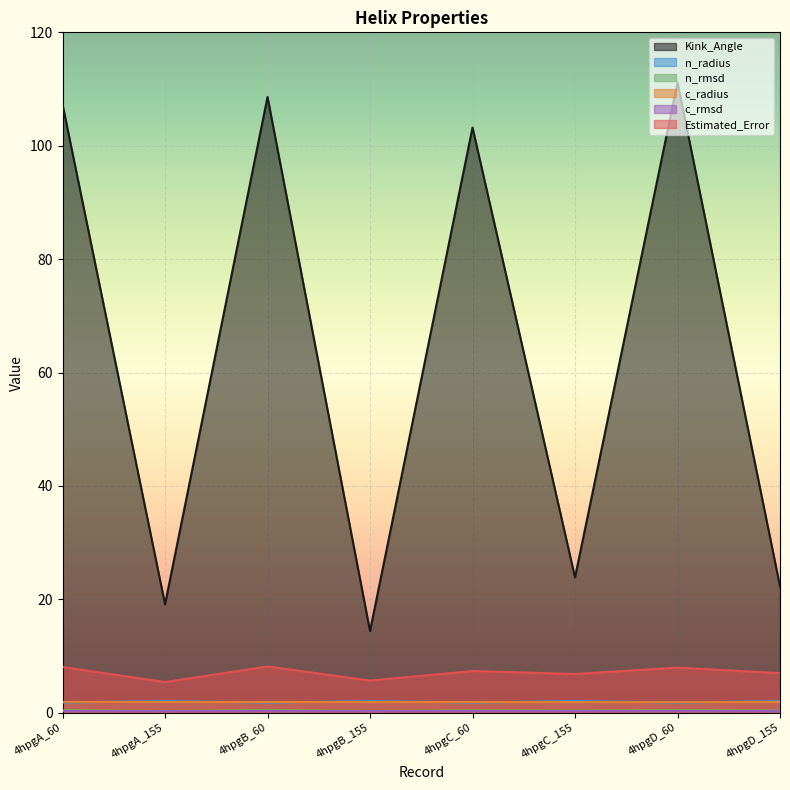

What is the total value across all series at 4hpgD_155?

34.0